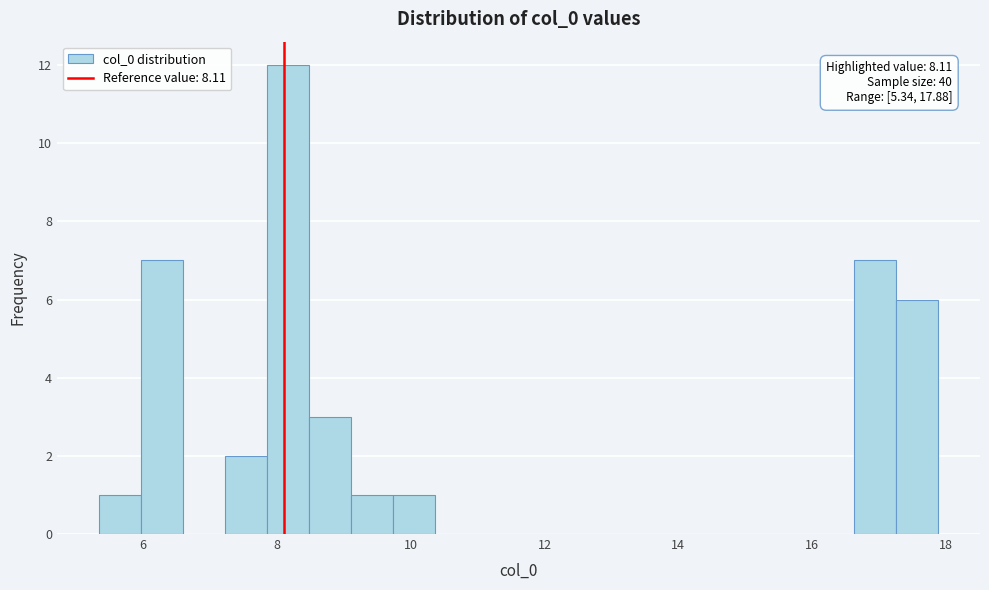

Read against the x-axis, roughly where is the centre of the tallest bar?

8.2